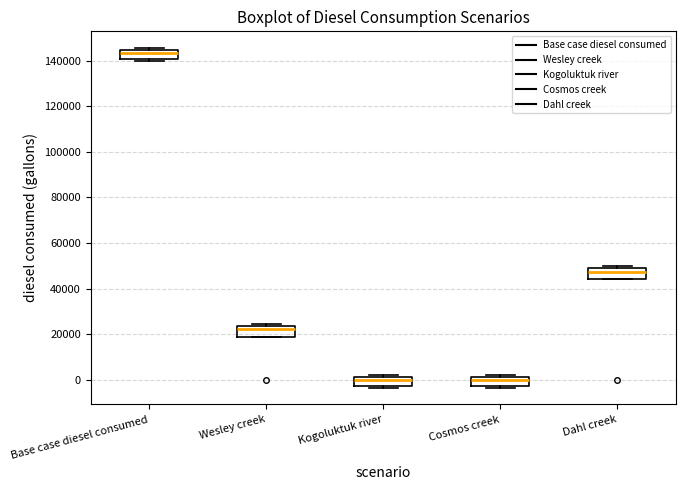

Reading left to right, transcribe this box plot: for each box, give where its median line is, the range the box spans, and where its two whiskers end, as read against the y-axis. The values are not printed on the chart, so give them approximately, as read against the axis.

Base case diesel consumed: median 144000 (just below the box's upper edge), box 140000 to 144000, whiskers 140000 (just below the box's lower edge) to 146000
Wesley creek: median 22000, box 18000 to 24000, whiskers 18000 to 24000 (just above the box's upper edge)
Kogoluktuk river: median 0, box -2000 to 2000, whiskers -4000 to 2000 (just above the box's upper edge)
Cosmos creek: median 0, box -2000 to 2000, whiskers -4000 to 2000 (just above the box's upper edge)
Dahl creek: median 48000 (just below the box's upper edge), box 44000 to 48000, whiskers 44000 to 50000